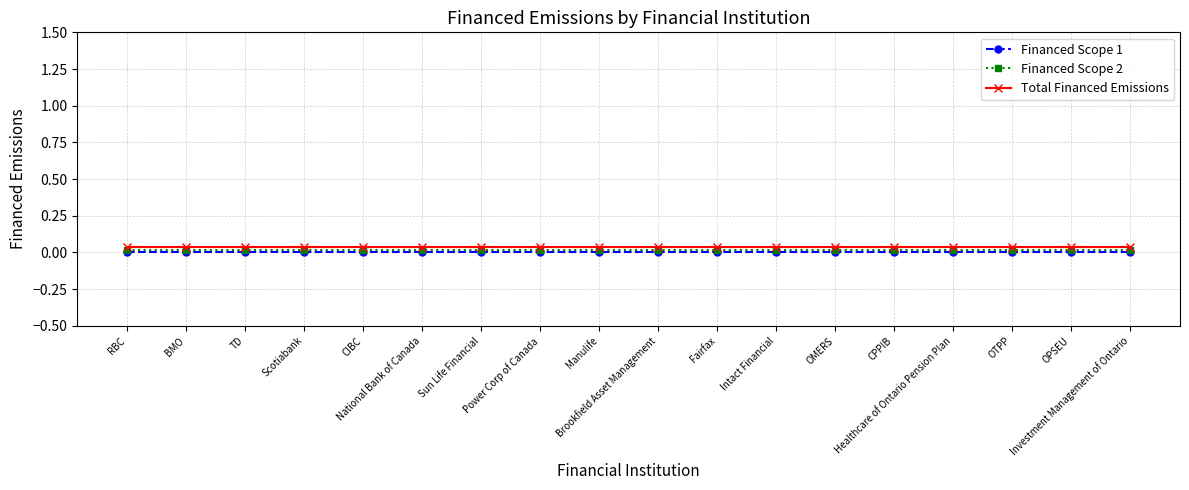

What is the label of the 7th point from the right?

Intact Financial